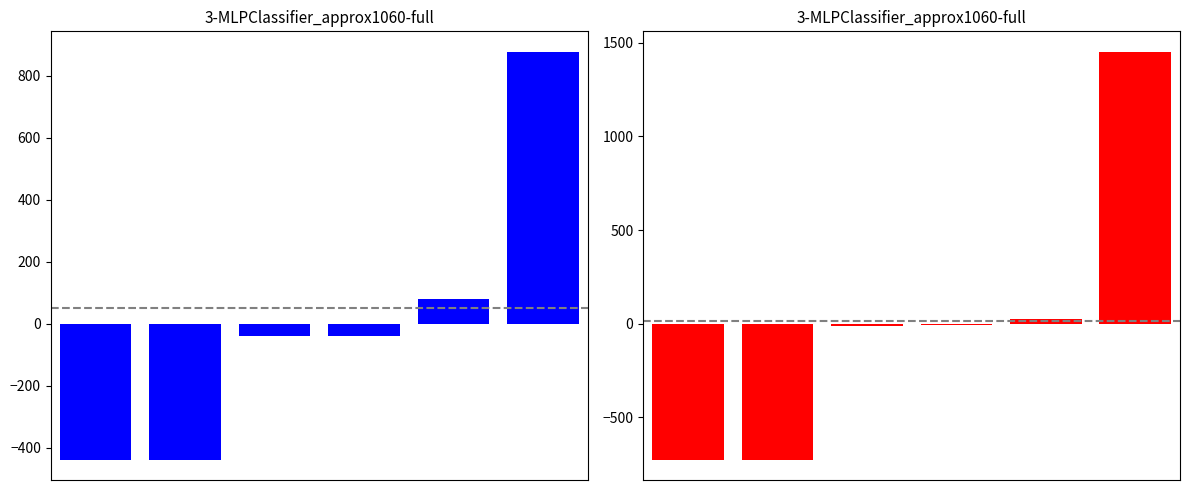

At which label is RECV/DLVR closest to 219?

4